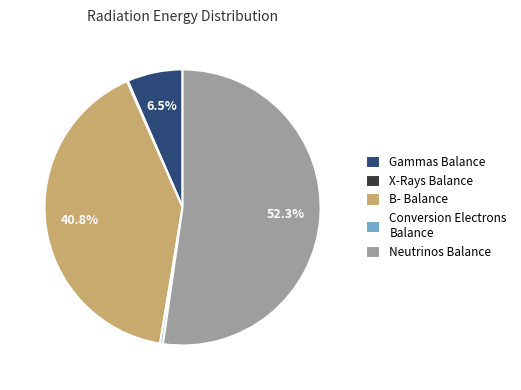

Does any single category account for the majority?

Yes